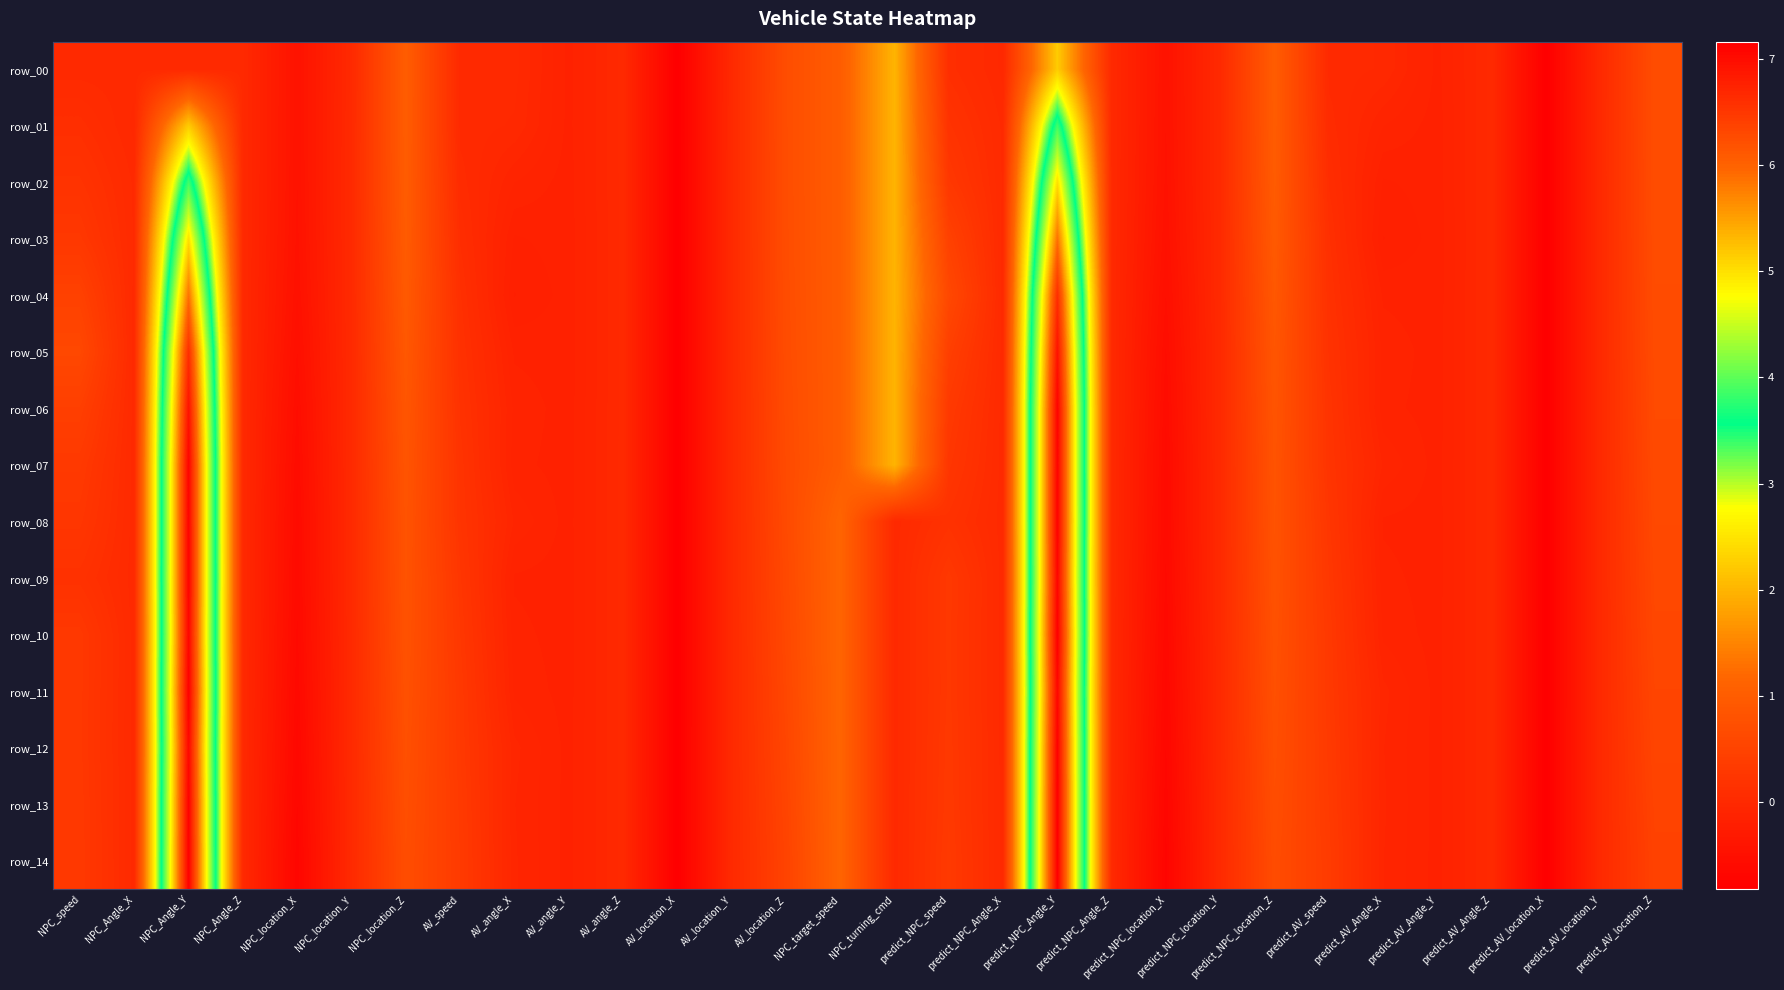

Where does the row_12 series first go above 0?

NPC_speed